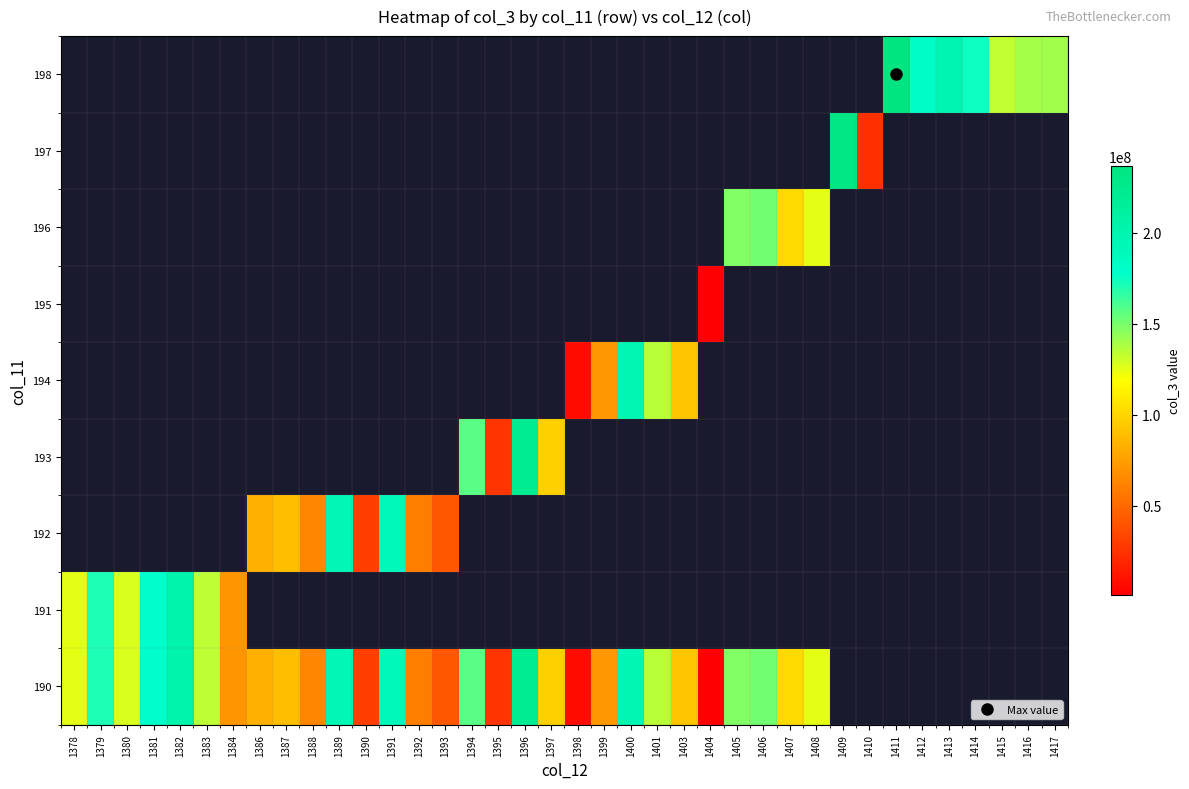

True or false: 191 has a value of 118240171.2 at 1379.

False